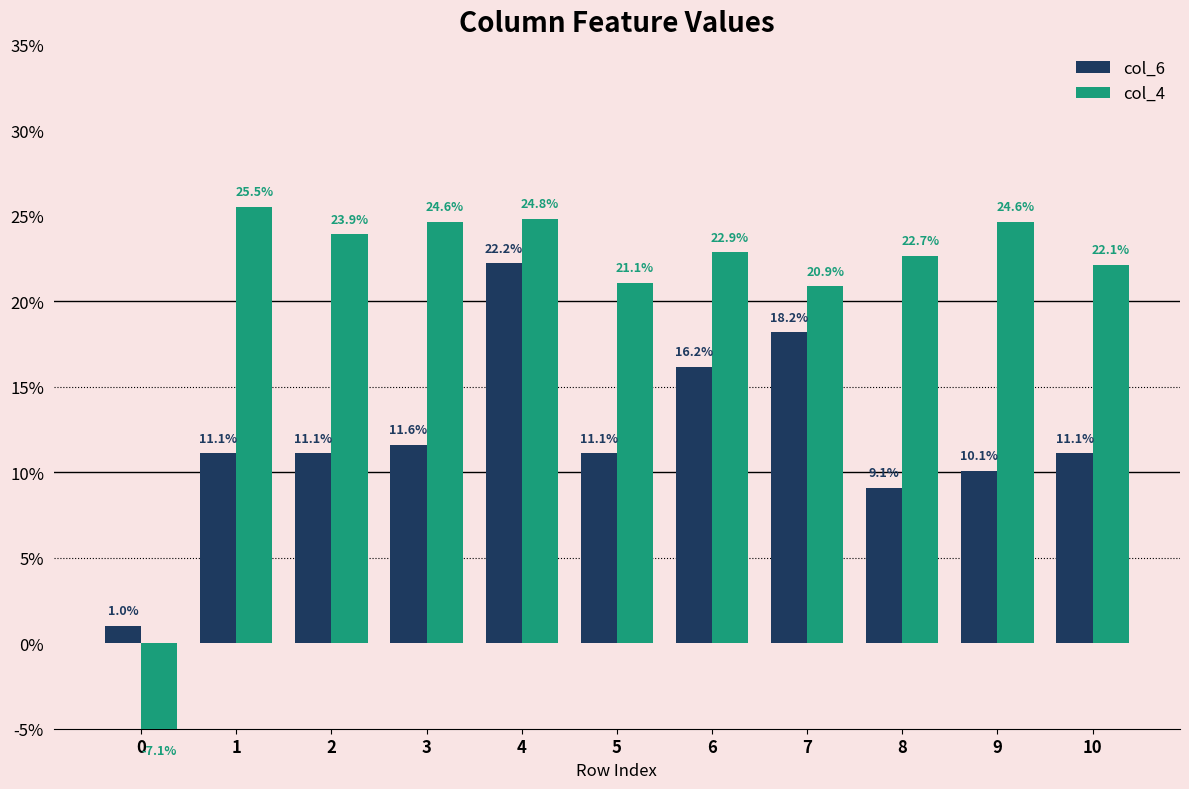

What is the total value across all series at 3?

0.4